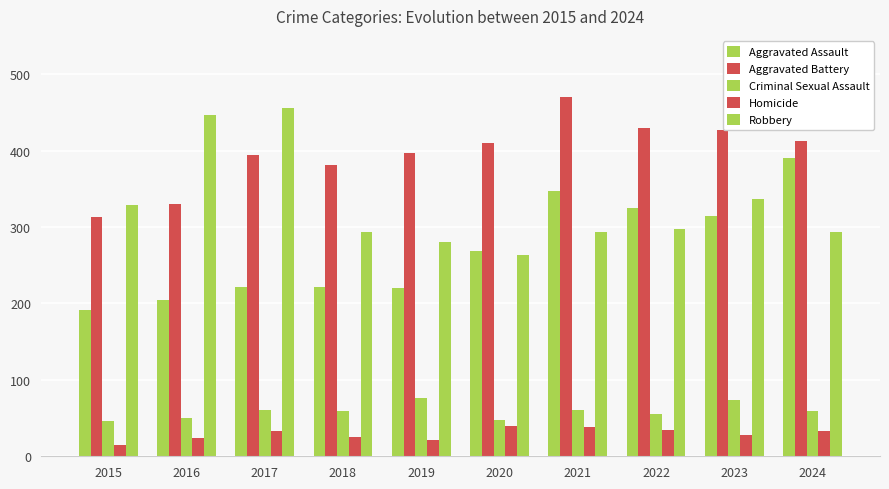

How many categories are shown in the chart?

10